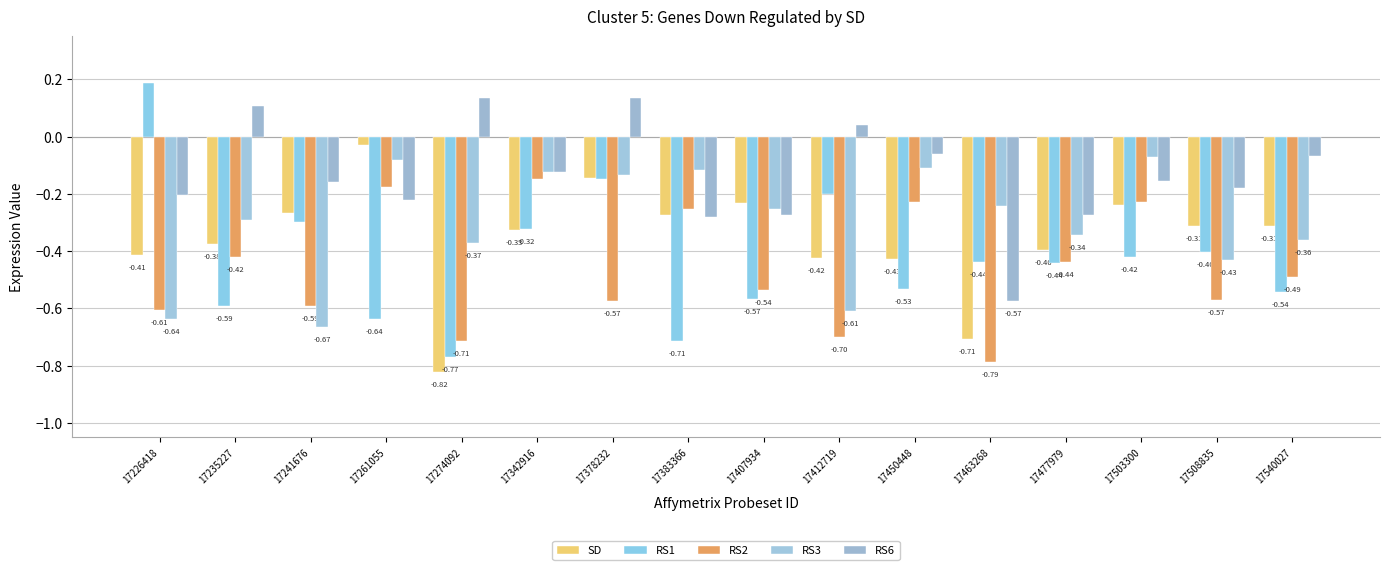

At which category does the chart reach its minimum across all series?

17274092